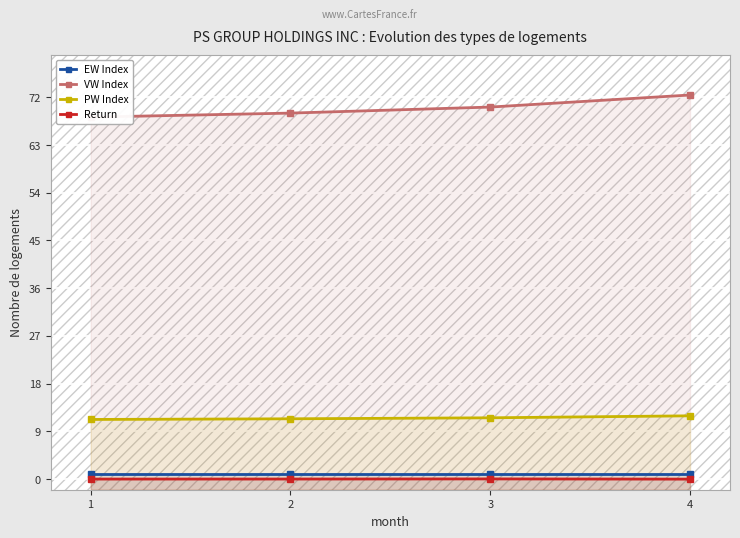

Where is PW Index nearest to the value 11?

1